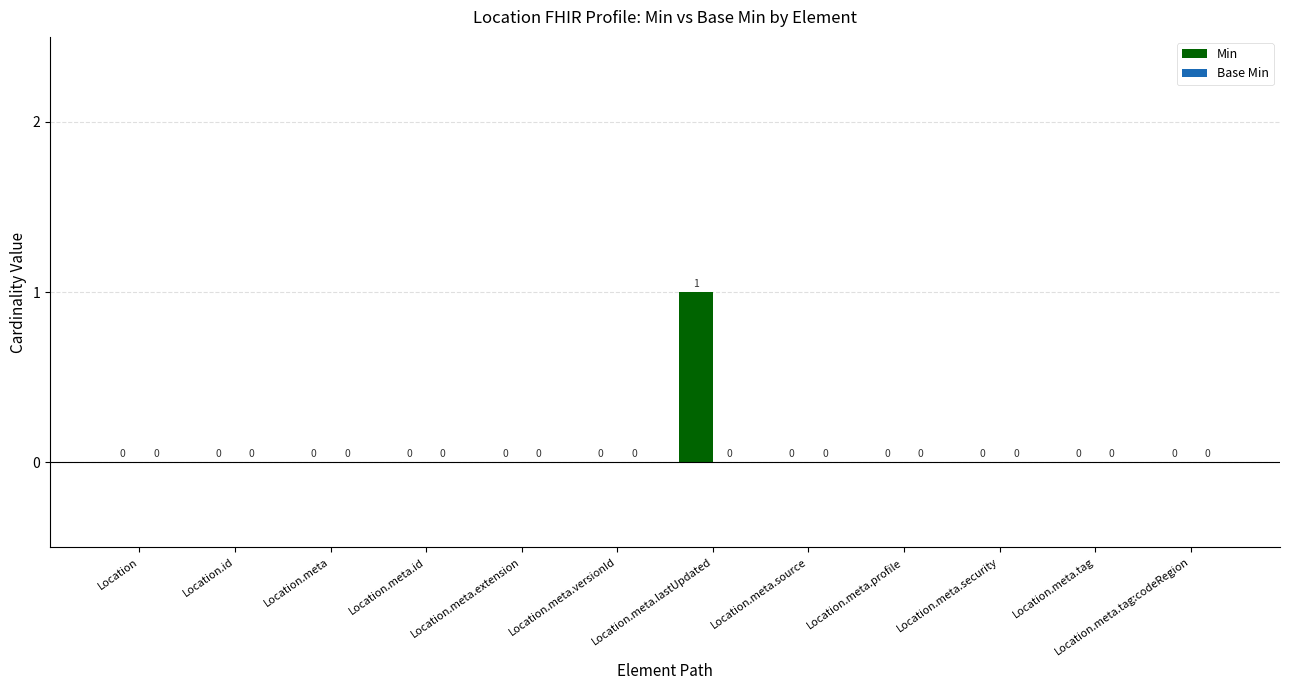

How many values are between 0 and 1?

12